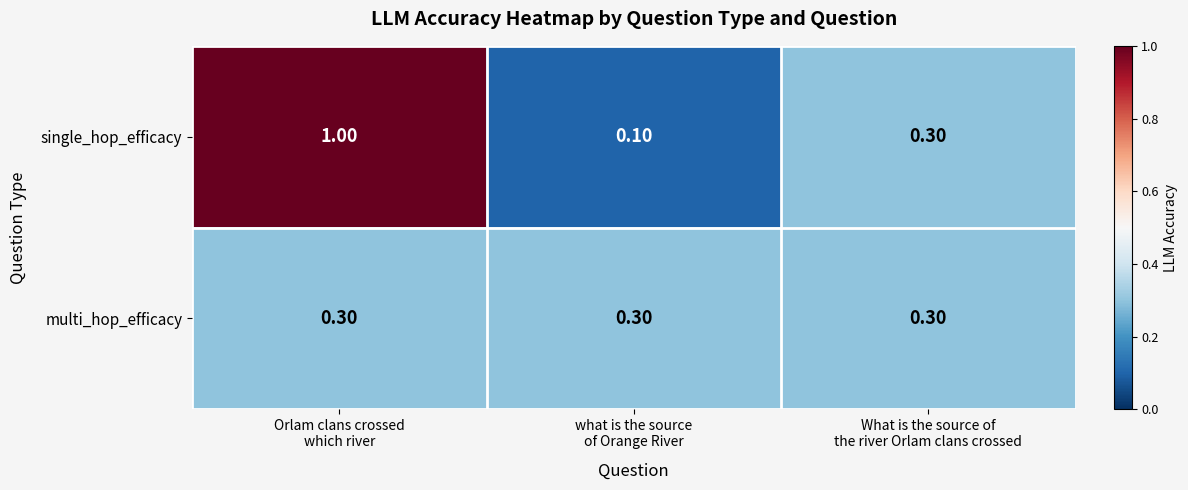

Which series changed the most between Orlam clans crossed
which river and What is the source of
the river Orlam clans crossed?

single_hop_efficacy